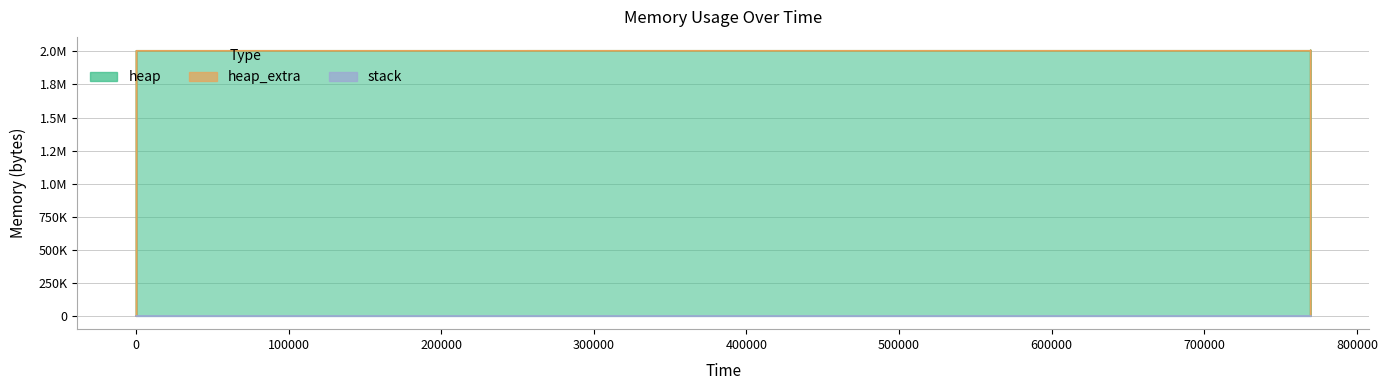

Reading left to right, extract all data points from this chart.

heap: 0	472	4568	2004568	2004639	2005111	2009207	2009207	2005111	2004639	2000543	2000071	2000000	0
heap_extra: 0	16	24	32	49	65	73	73	65	49	41	25	8	0
stack: 0	0	0	0	0	0	0	0	0	0	0	0	0	0